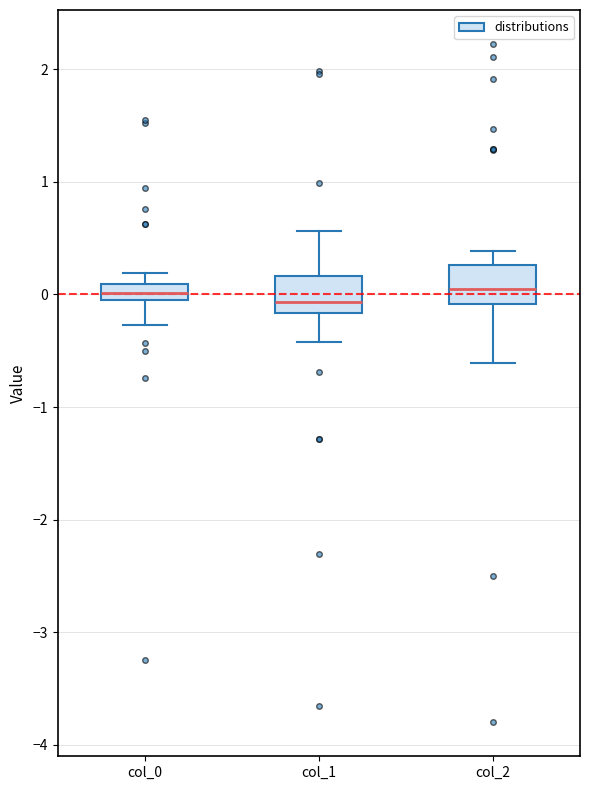

Where does the median line of the box for col_0 sit on the y-axis? The values are not printed on the chart, so give them approximately, as read against the axis.

0.0